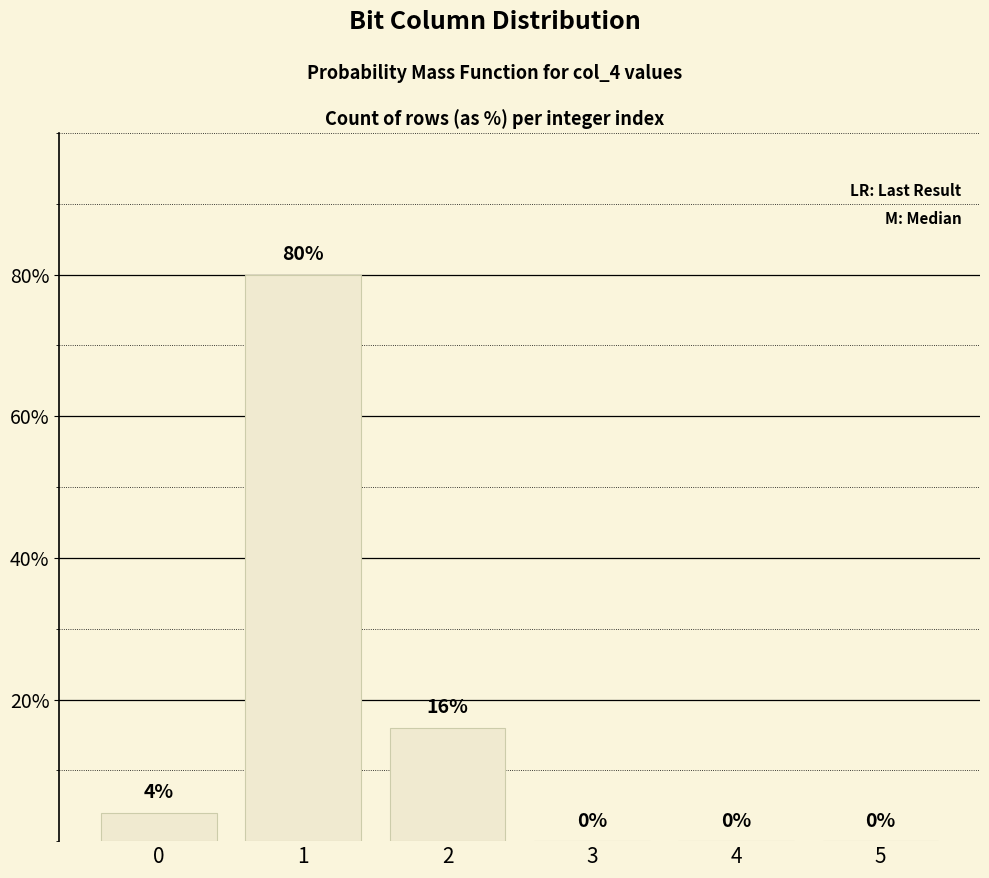

What is the greatest value displayed?

80